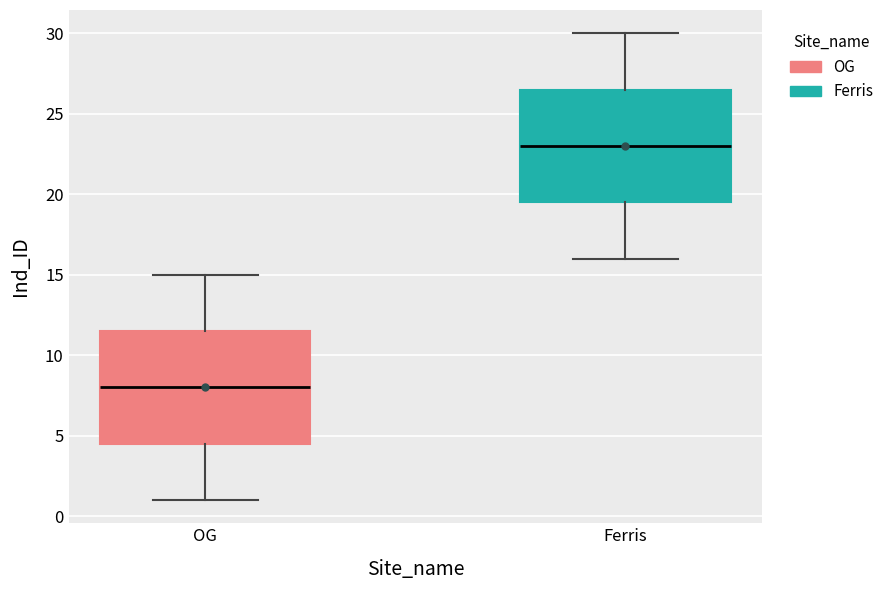

Reading left to right, transcribe this box plot: for each box, give where its median line is, the range the box spans, and where its two whiskers end, as read against the y-axis. The values are not printed on the chart, so give them approximately, as read against the axis.

OG: median 8.0, box 4.5 to 11.5, whiskers 1.0 to 15.0
Ferris: median 23.0, box 19.5 to 26.5, whiskers 16.0 to 30.0